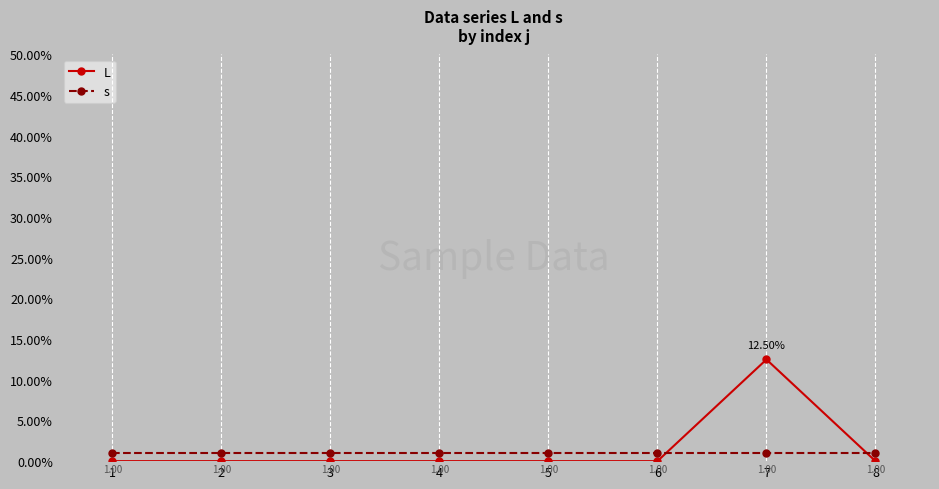

Rank the series by their average value, from highest to lowest.

L, s